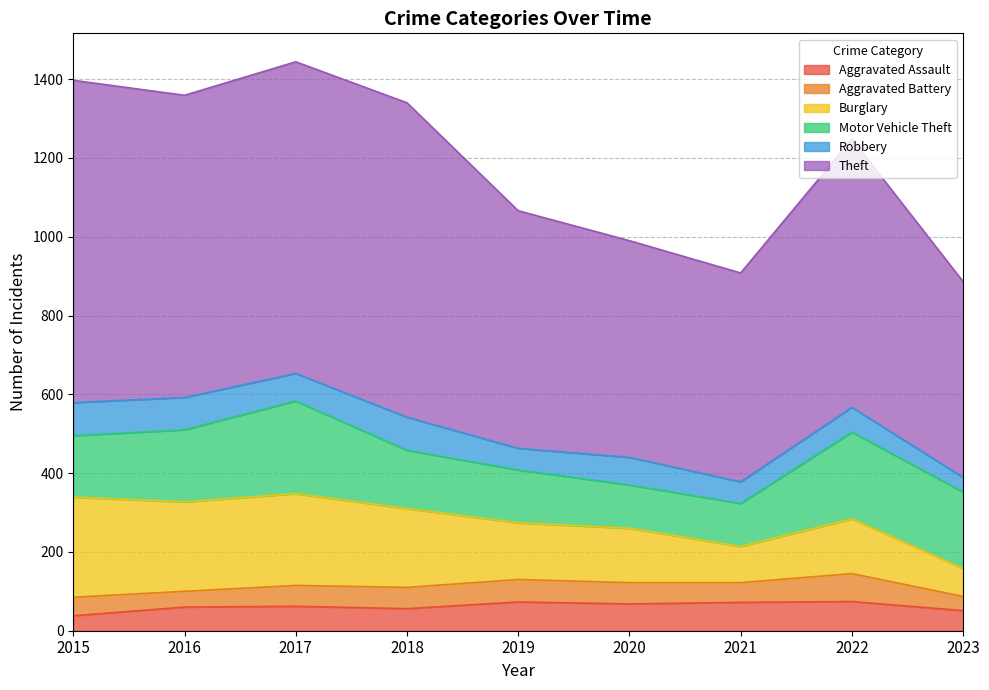

Between 2015 and 2021, which is larger?

2021